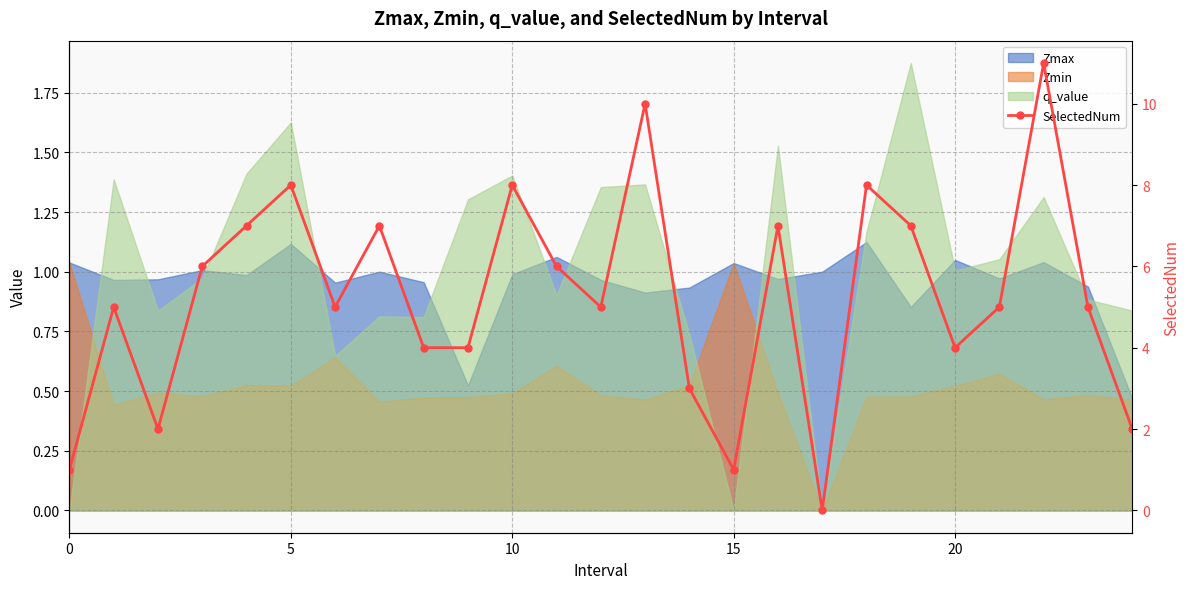

The chart shows a value of 10 at 13. True or false?

True